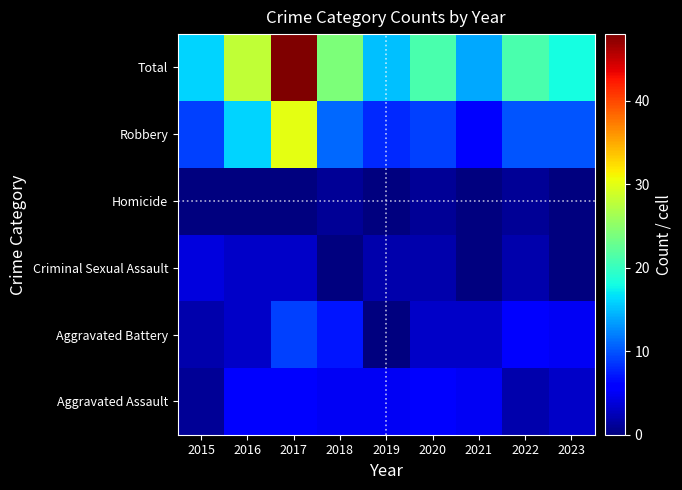

At 2020, list the series in order from smallest to largest.

Homicide, Criminal Sexual Assault, Aggravated Battery, Aggravated Assault, Robbery, Total